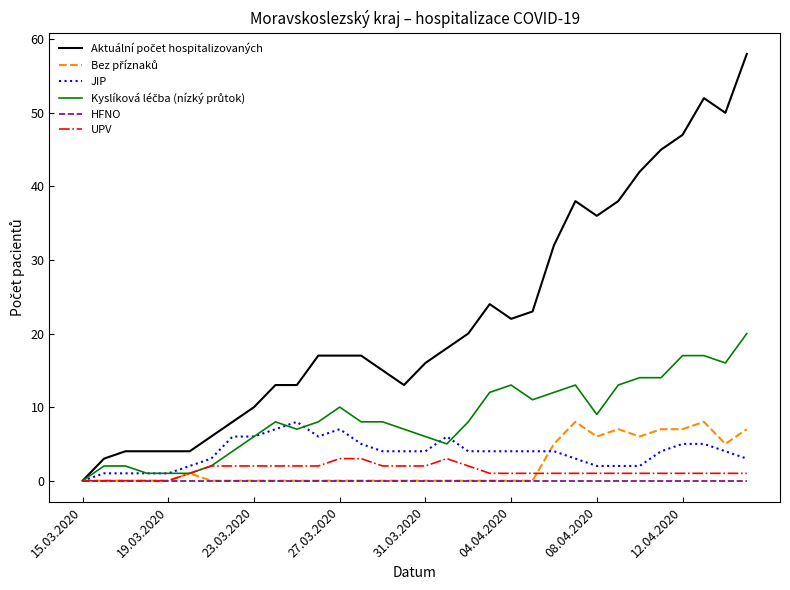

At which label does JIP reach its minimum?

15.03.2020